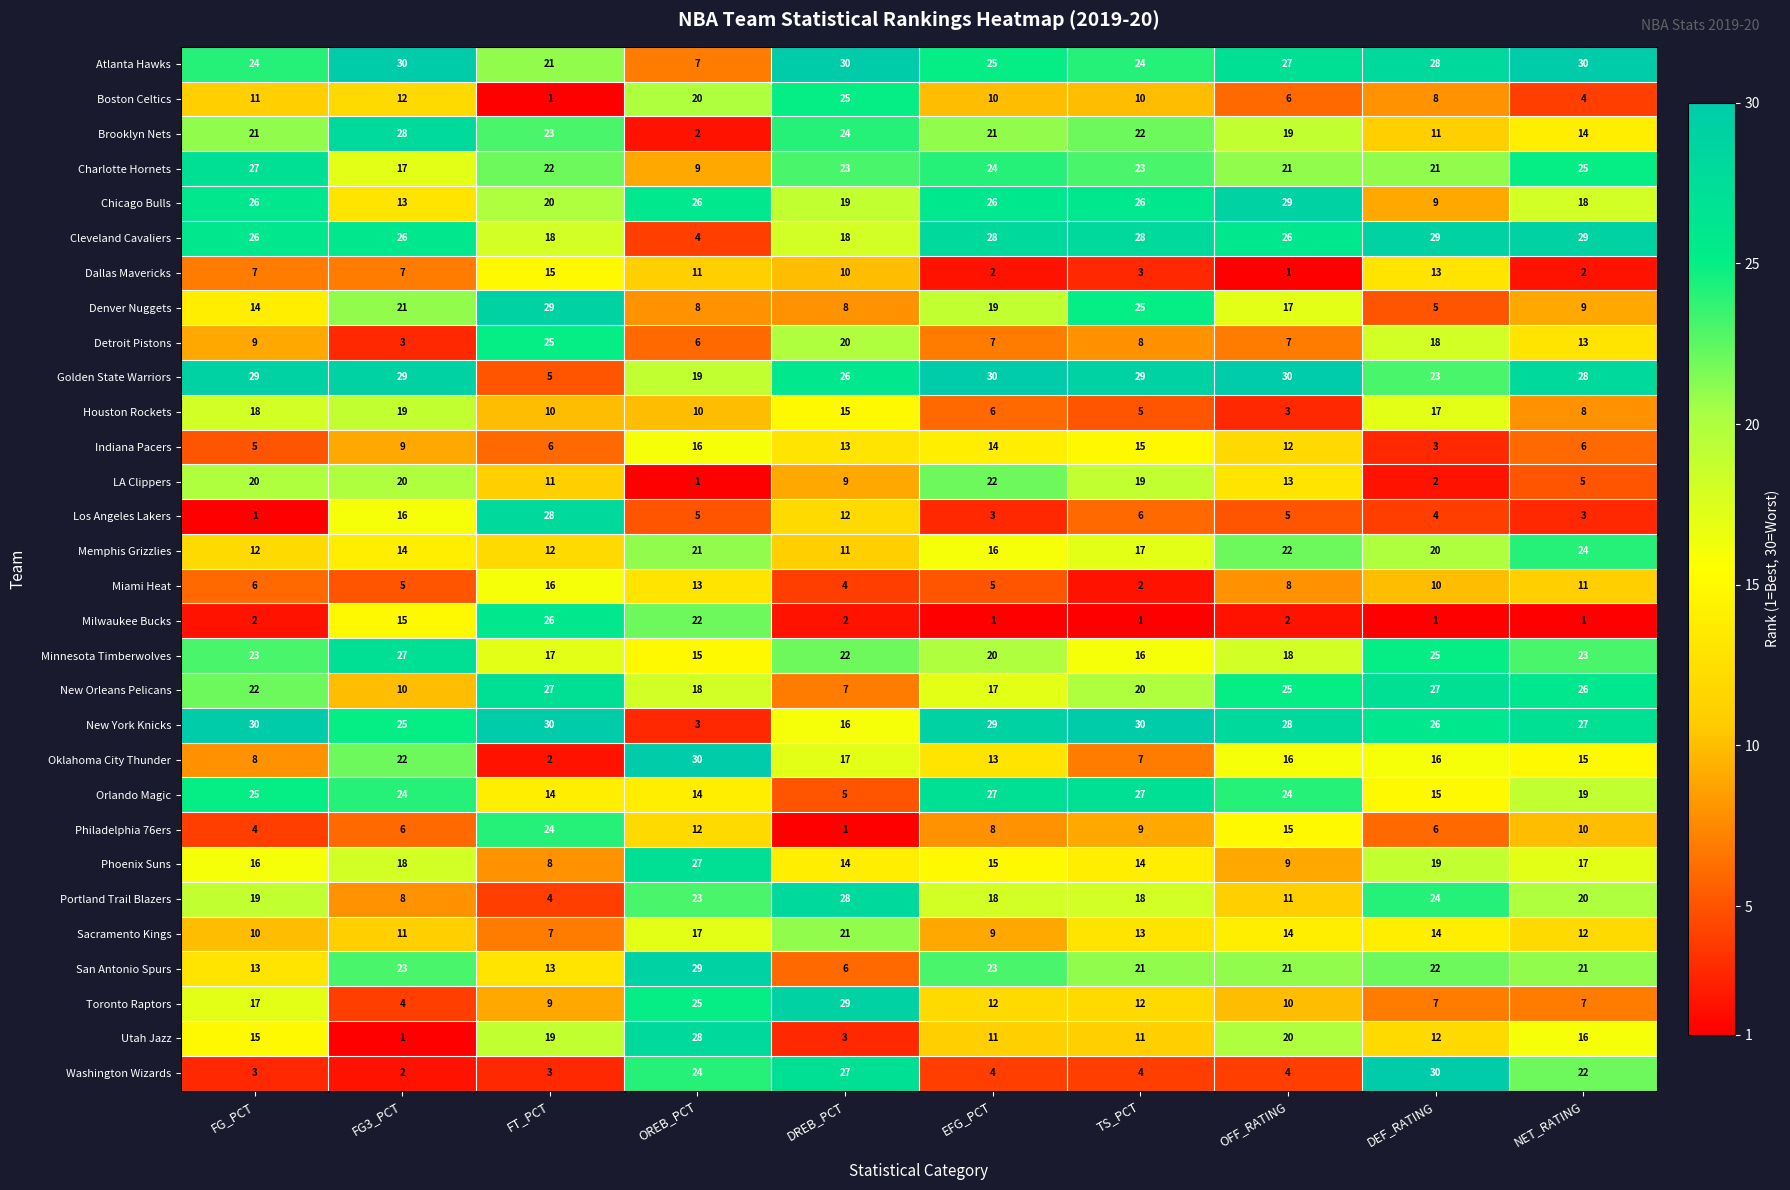

What is the total value across all series at FG_PCT?

463